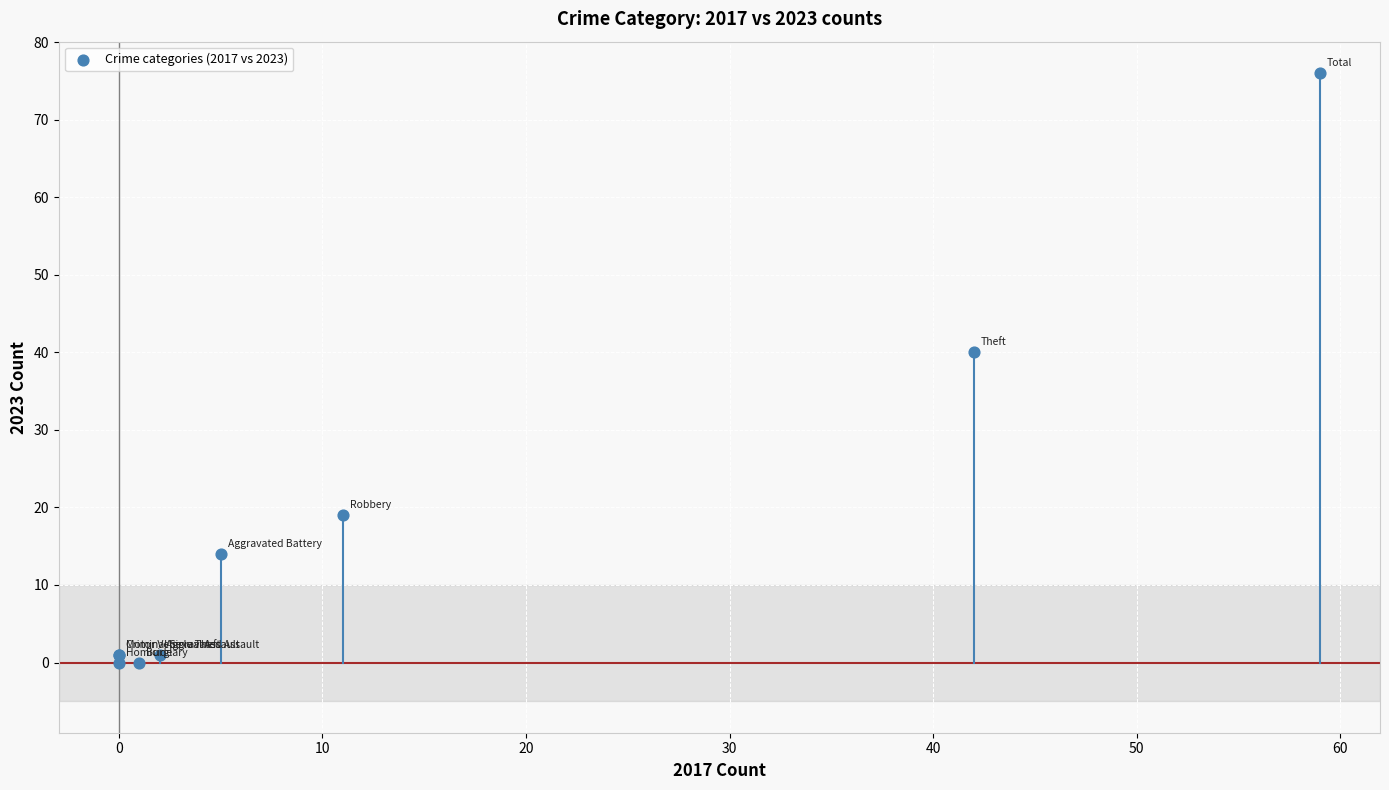

What Y value in the scatter plot is closest to 38?

40